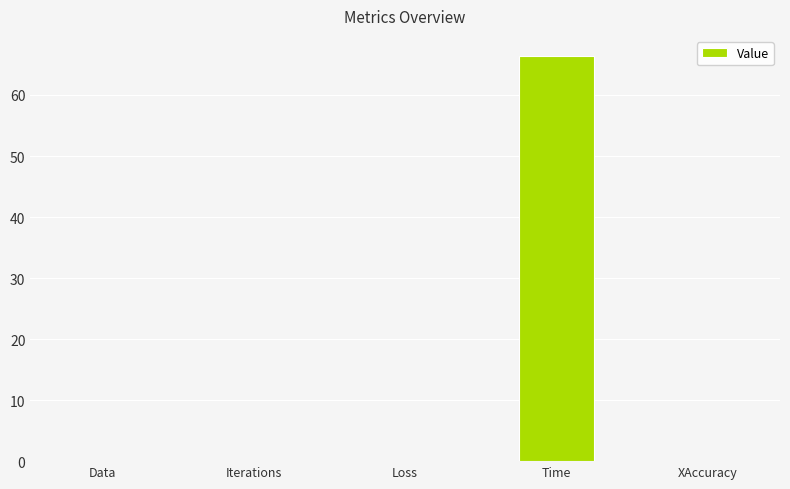

True or false: the data shows 66.4 at Time.

True